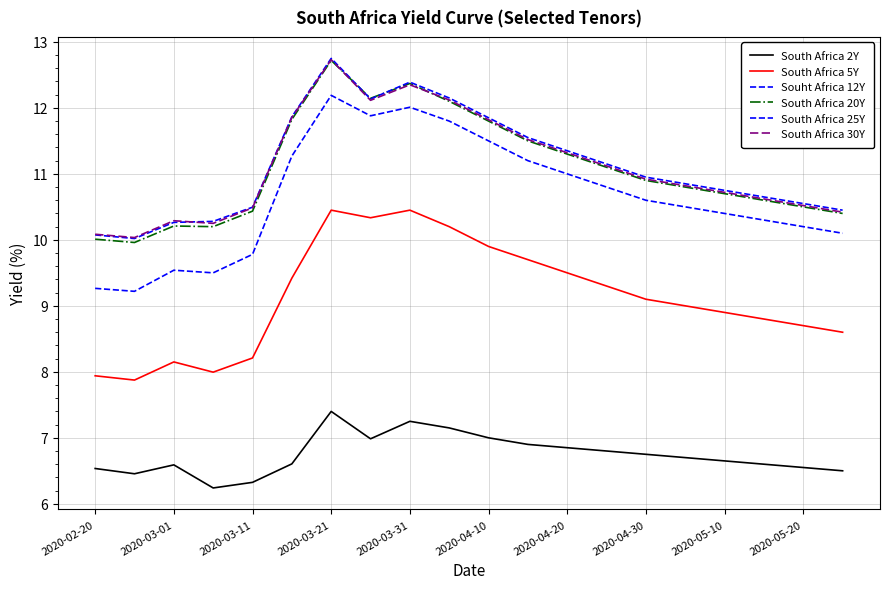

True or false: Souht Africa 12Y and South Africa 5Y cross at least once.

False